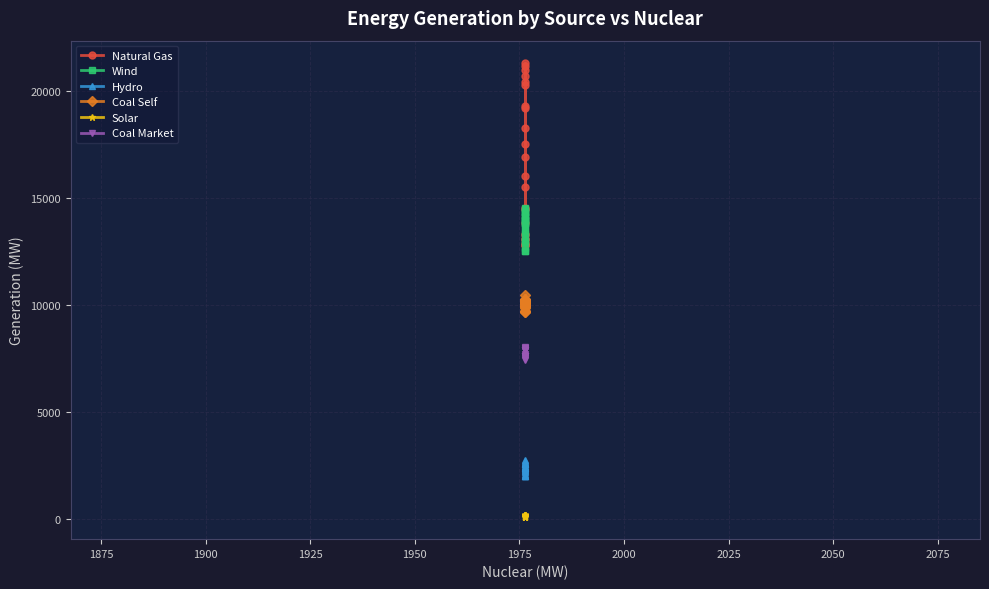

What is the value of the Natural Gas point at the 15th from the left?

20736.2